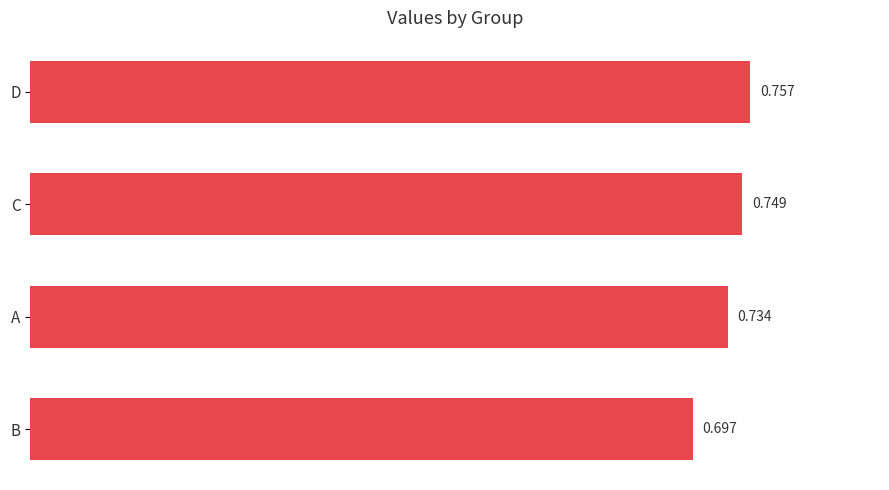

What is the sum of all values?

2.9